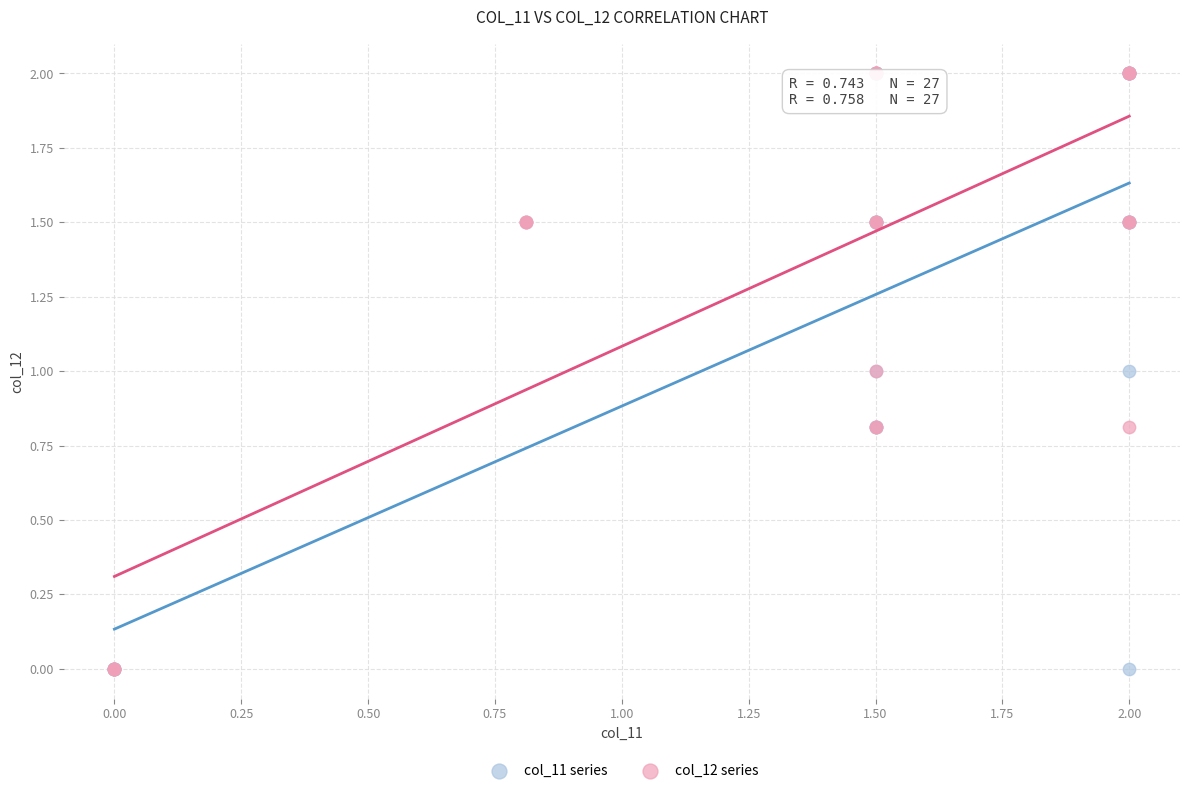

What are all the series names shown in the legend?

col_11 series, col_12 series